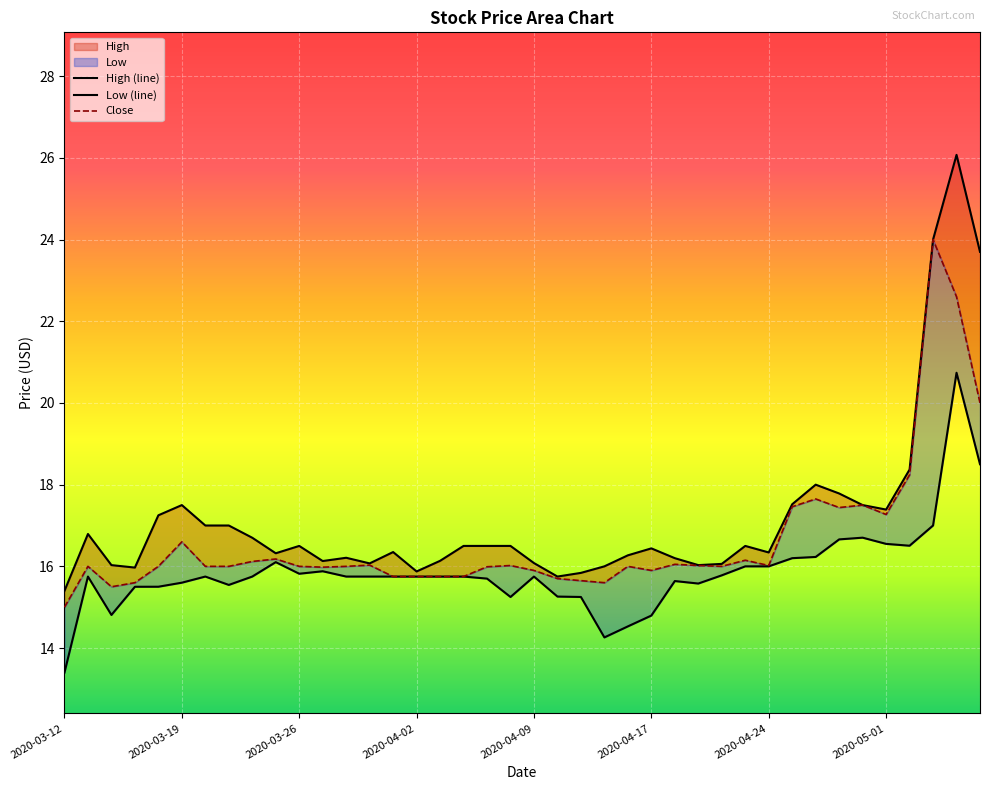

How many data points in Close are above 16?

18